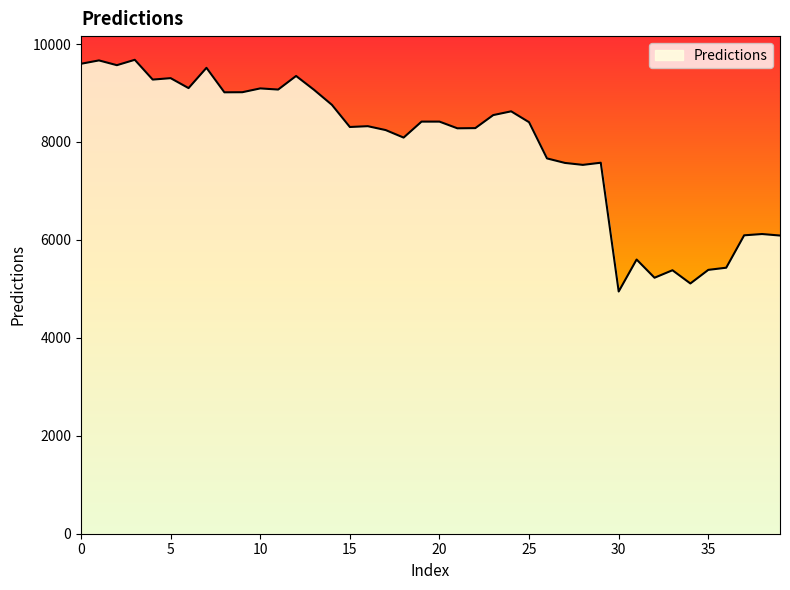

What is the maximum value shown in the chart?

9677.6